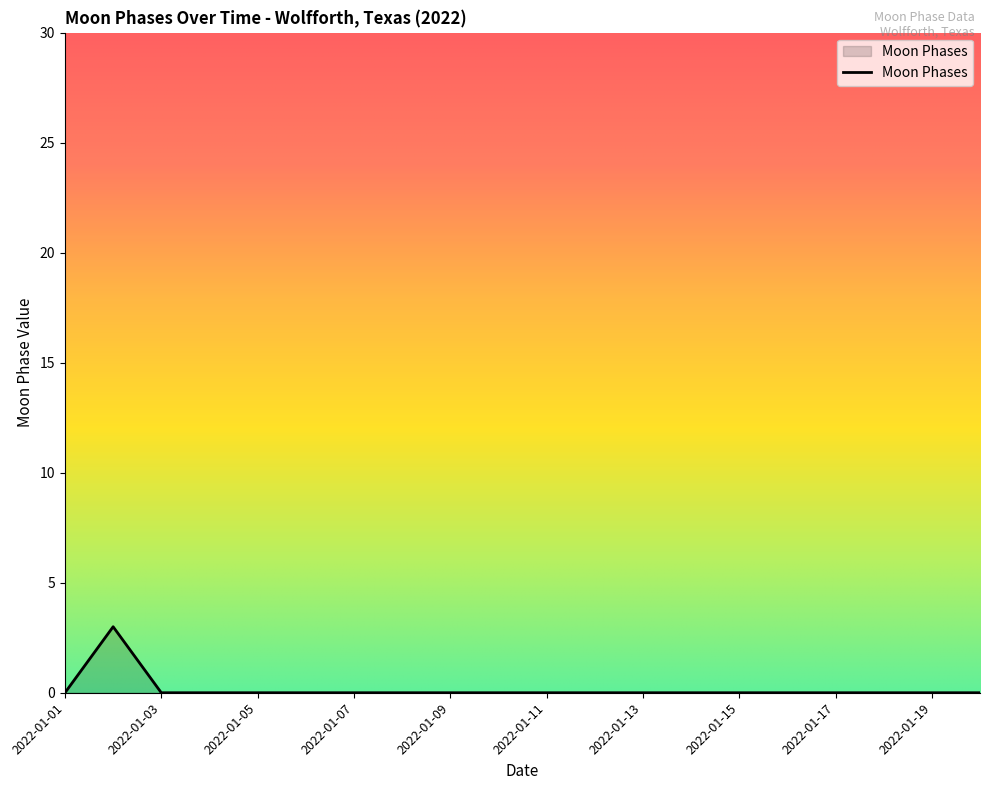

What is the maximum value shown in the chart?

3